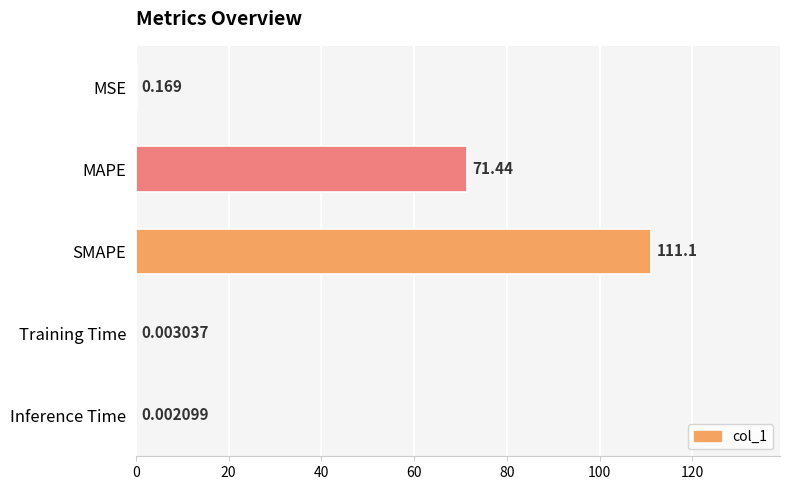

What is the average value?

36.6